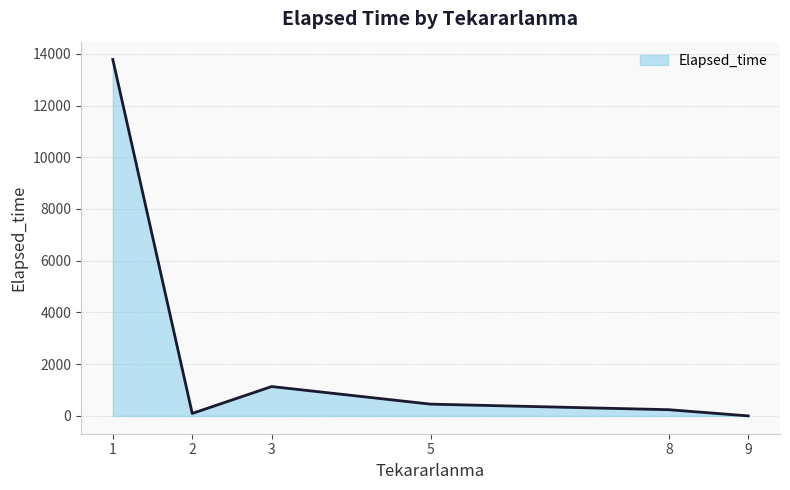

How many lines are shown in the chart?

1